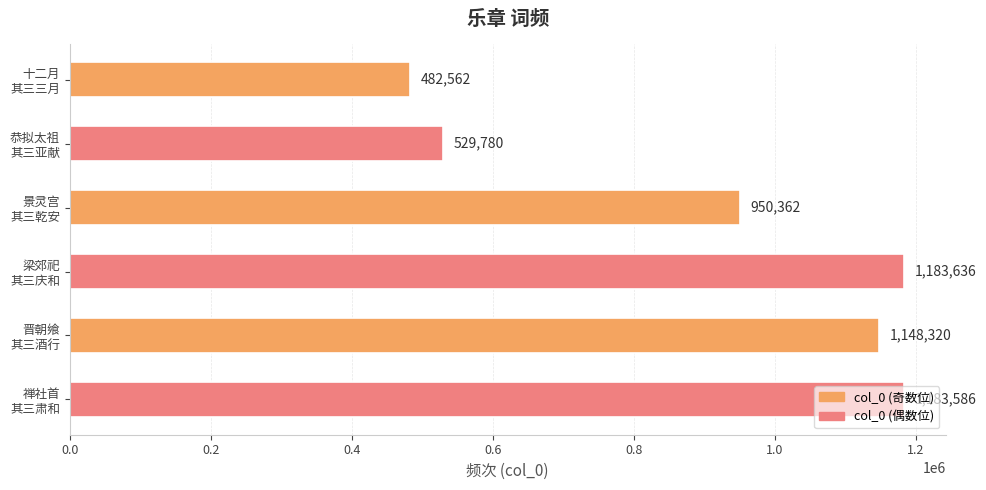

What is the difference between the maximum and second lowest values?

653856